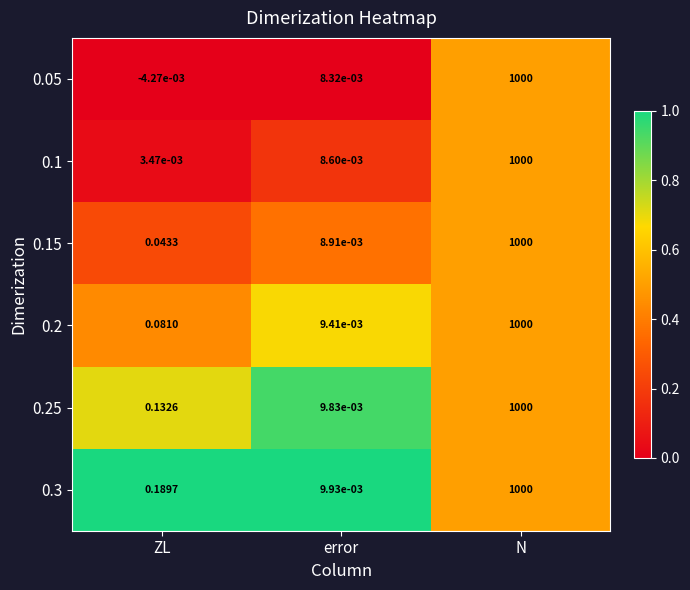

Which series changed the most between ZL and error?

0.3